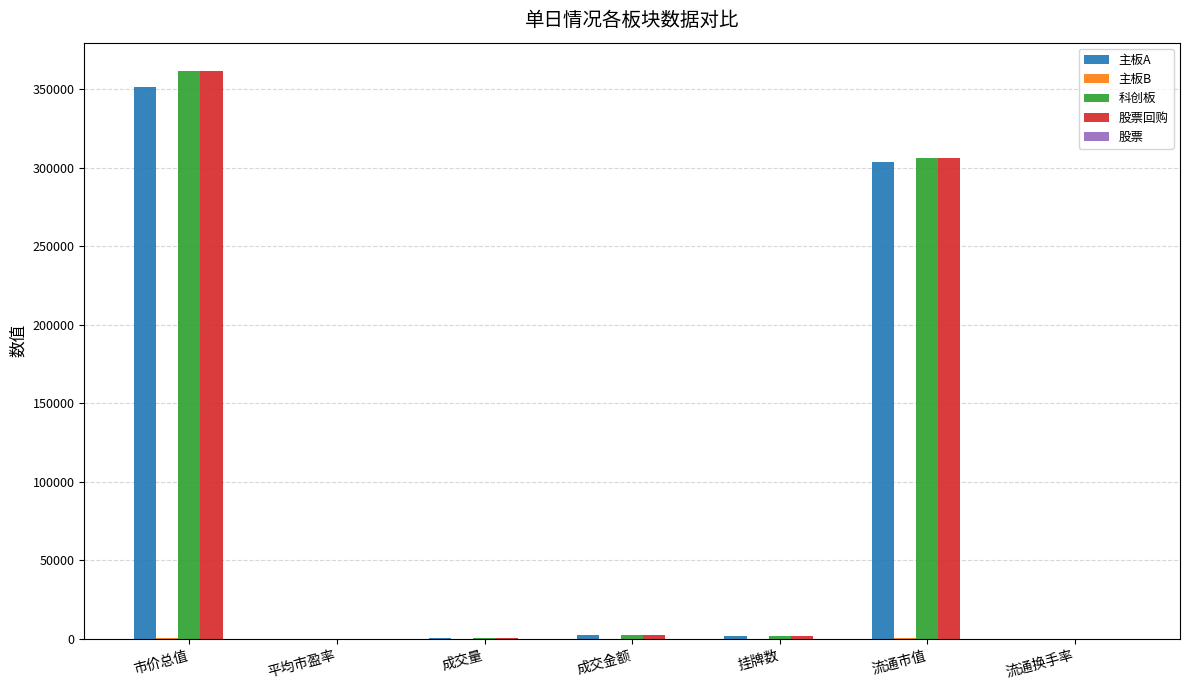

How many groups of bars are there?

7